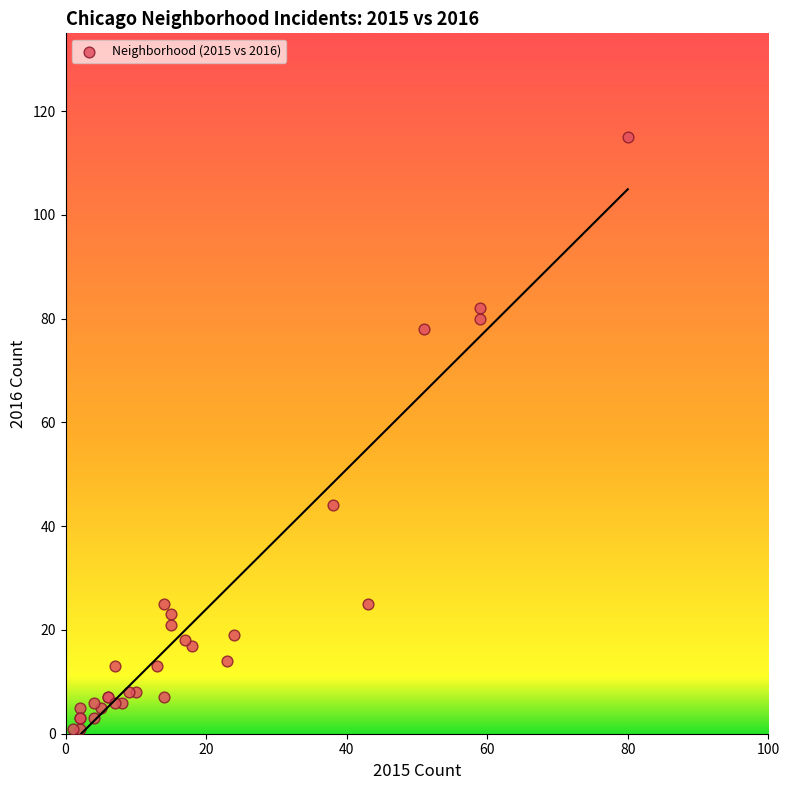

What Y value in the scatter plot is closest to 58?

44